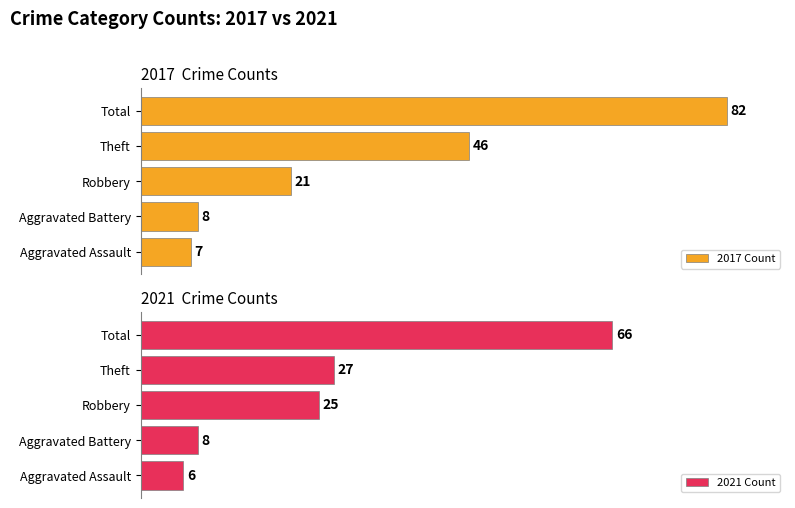

Rank the categories by 2017 Count value from lowest to highest.

Aggravated Assault, Aggravated Battery, Robbery, Theft, Total